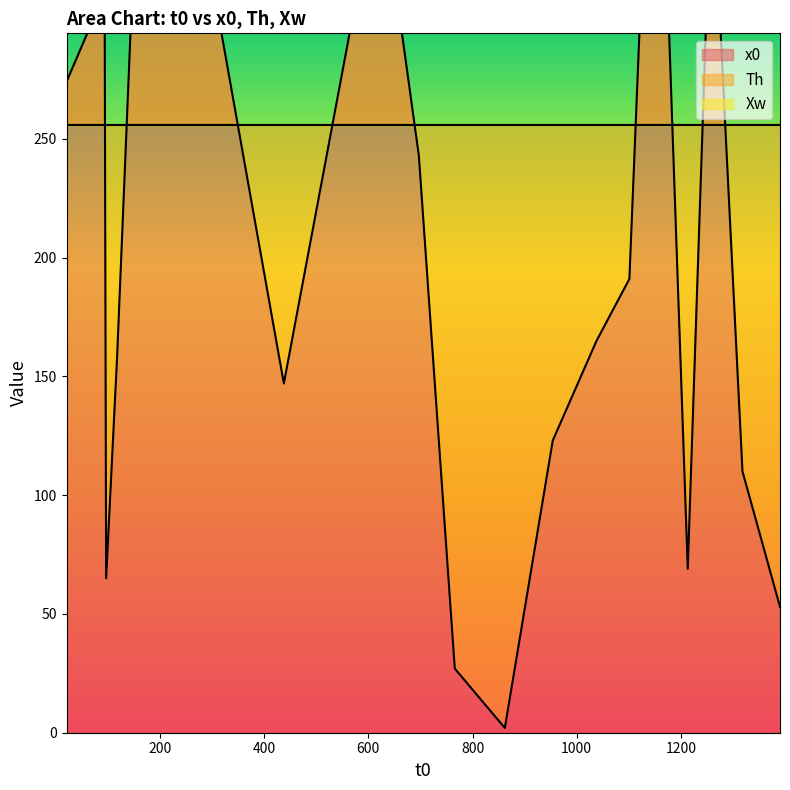

The Th series shows 350 at 14. True or false?

False